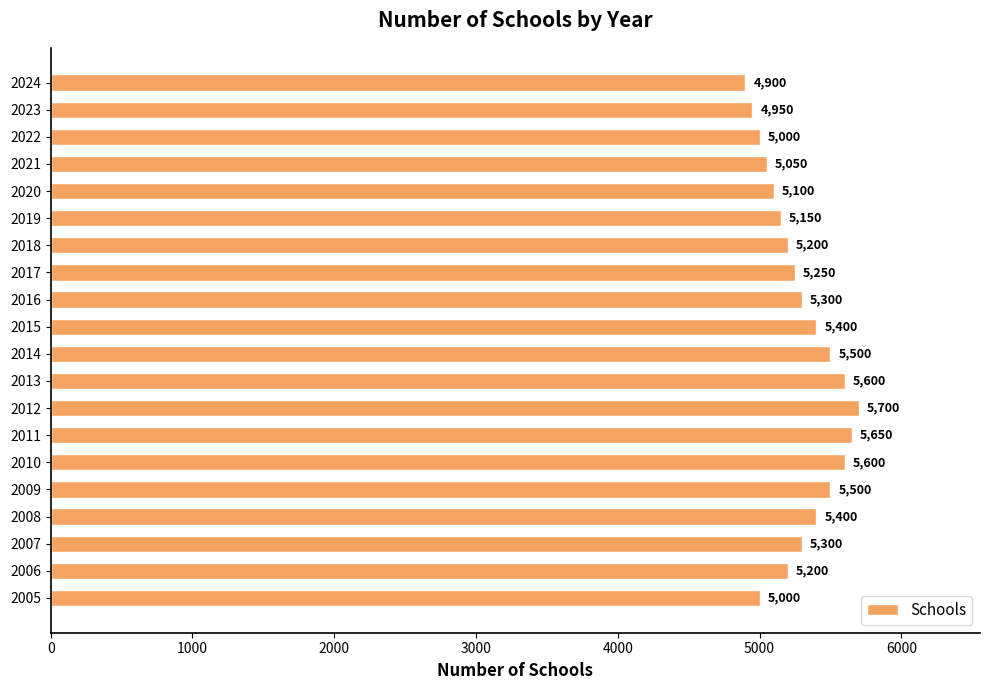

What is the average value?

5288